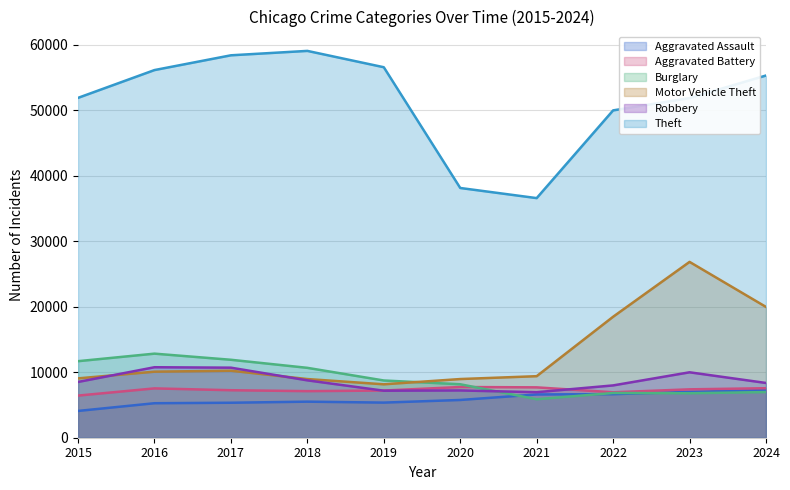

How many times do Burglary and Motor Vehicle Theft cross each other?

1